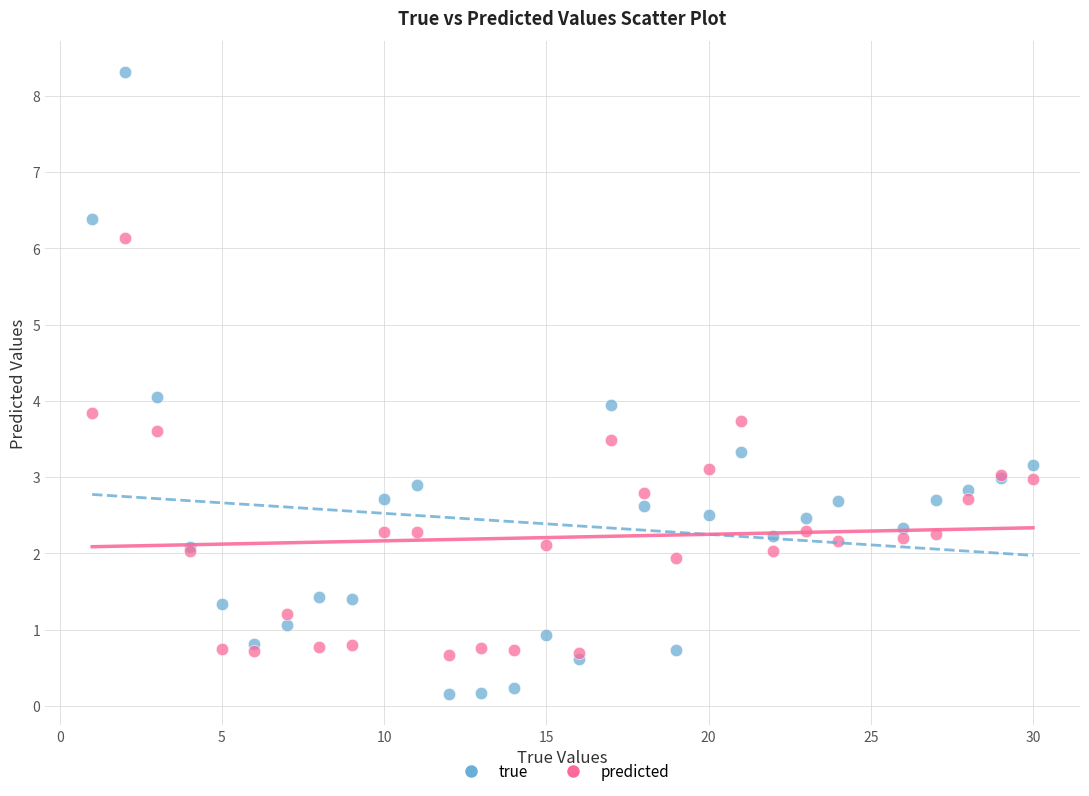

Which series has the widest spread of Y values?

true